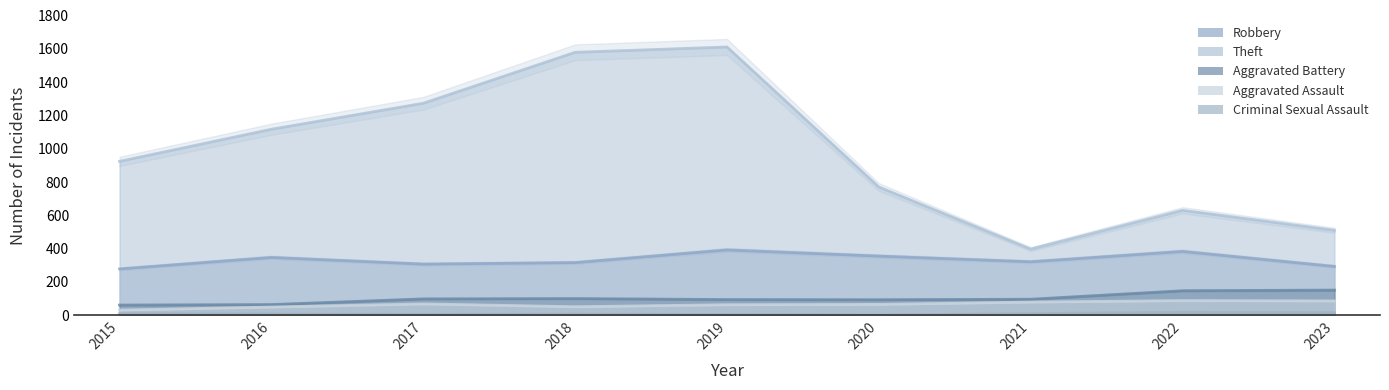

Which category has the highest value in the Criminal Sexual Assault series?

2022